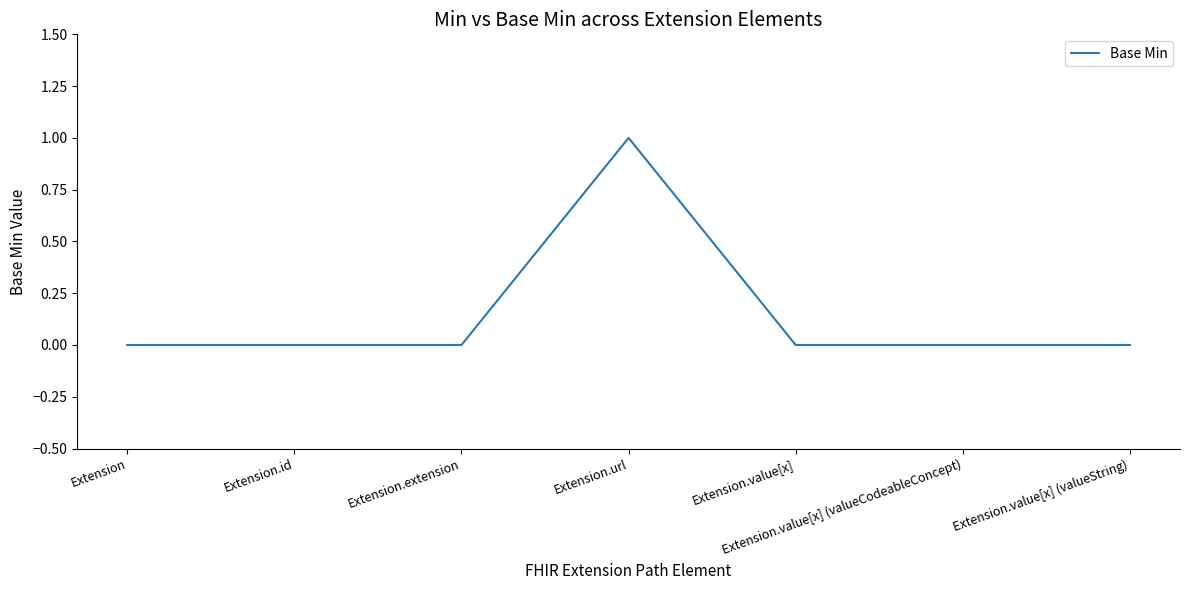

Does the chart have visible grid lines?

No